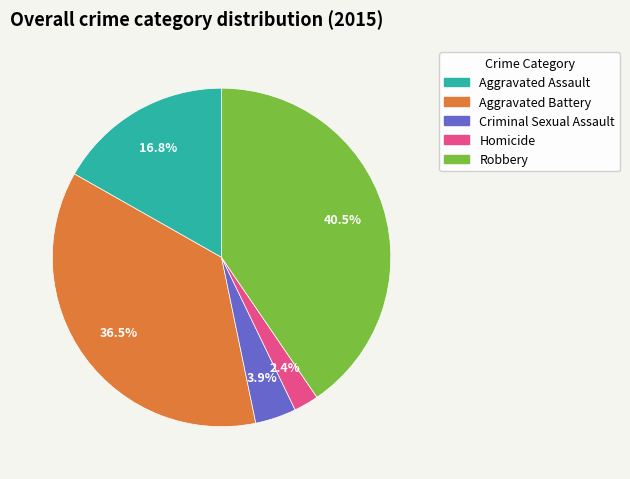

Does Homicide account for over 50% of the chart?

No